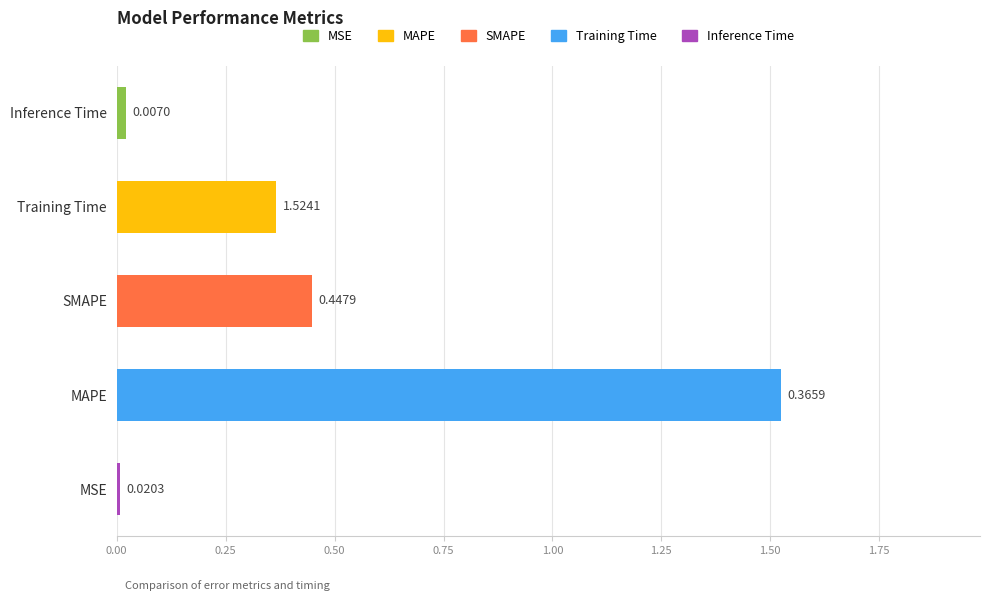

At which category does the chart reach its minimum across all series?

MSE